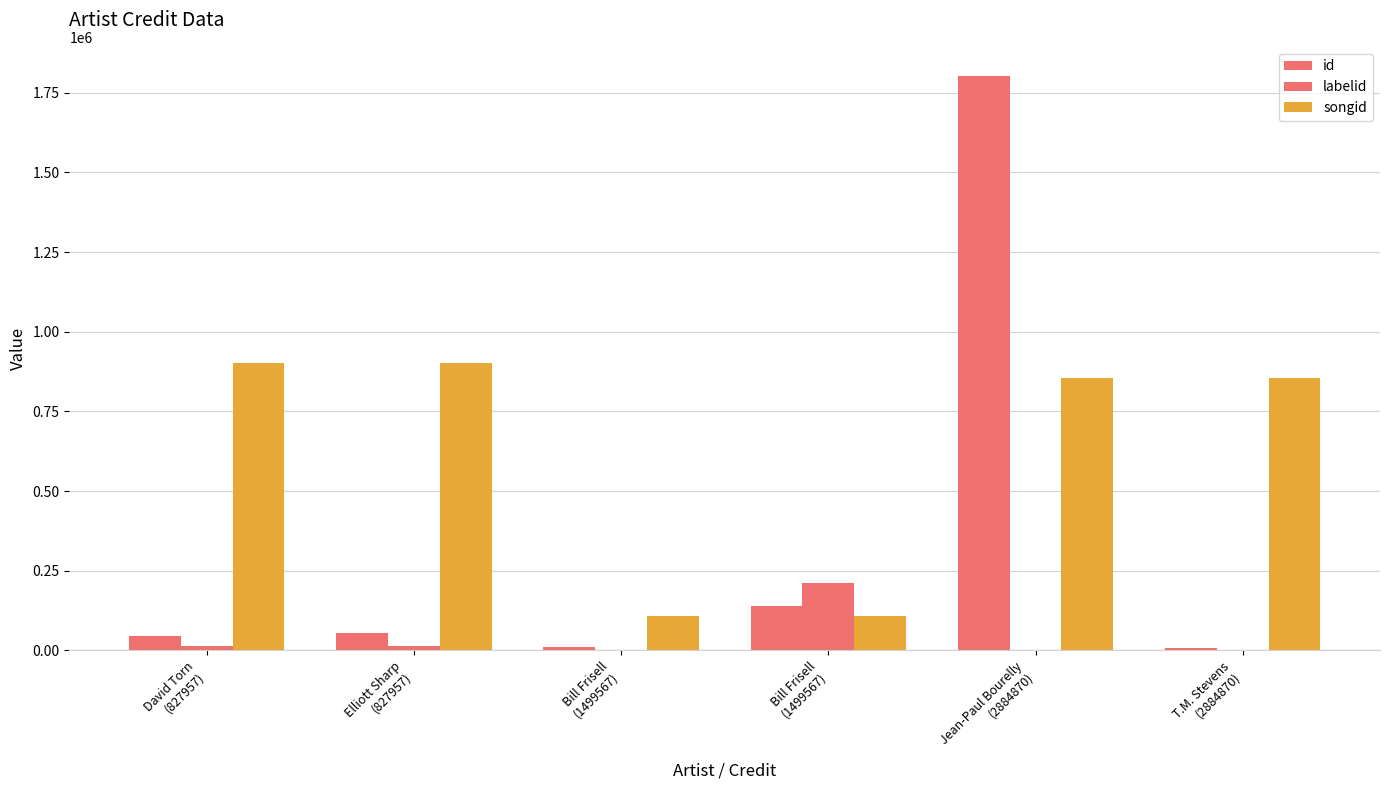

Which has a higher value, Bill Frisell
(1499567) or Elliott Sharp
(827957)?

Bill Frisell
(1499567)